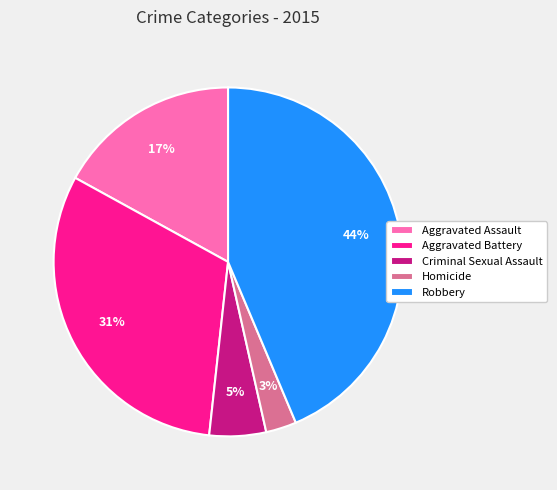

True or false: Aggravated Assault accounts for 5% of the total.

False